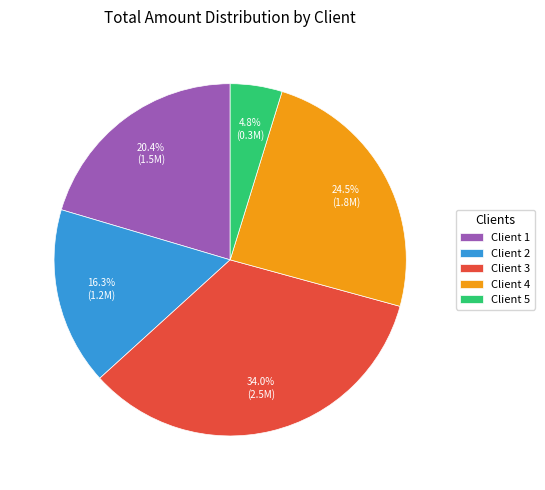

How many slices are in this pie chart?

5